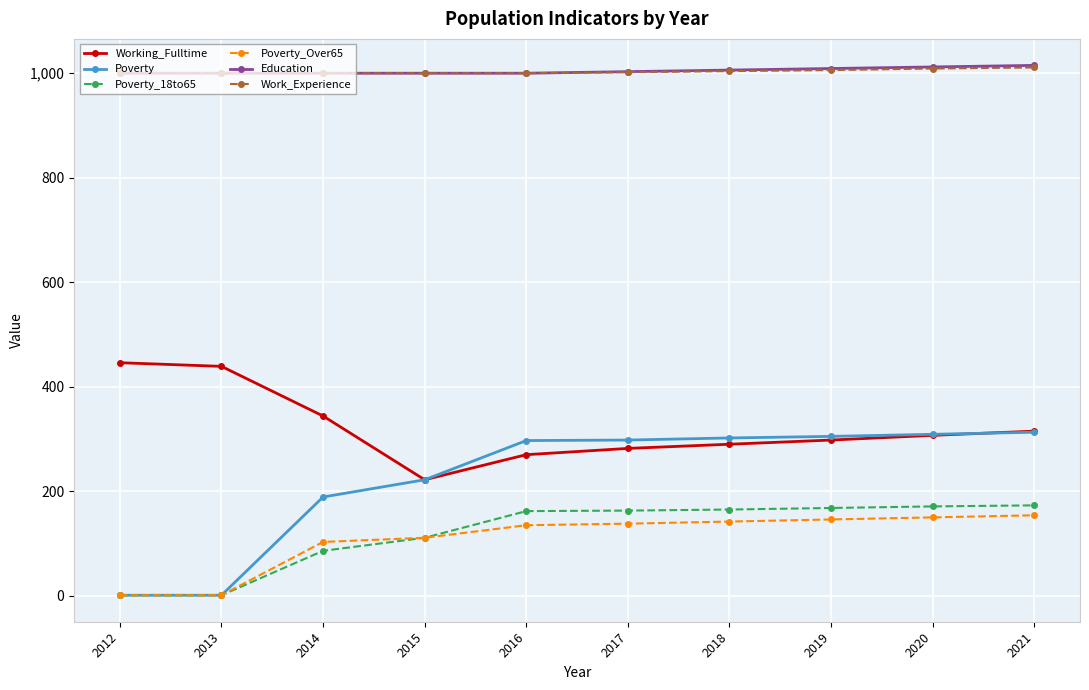

What is the spread (max minus min) of values at 2019?

863